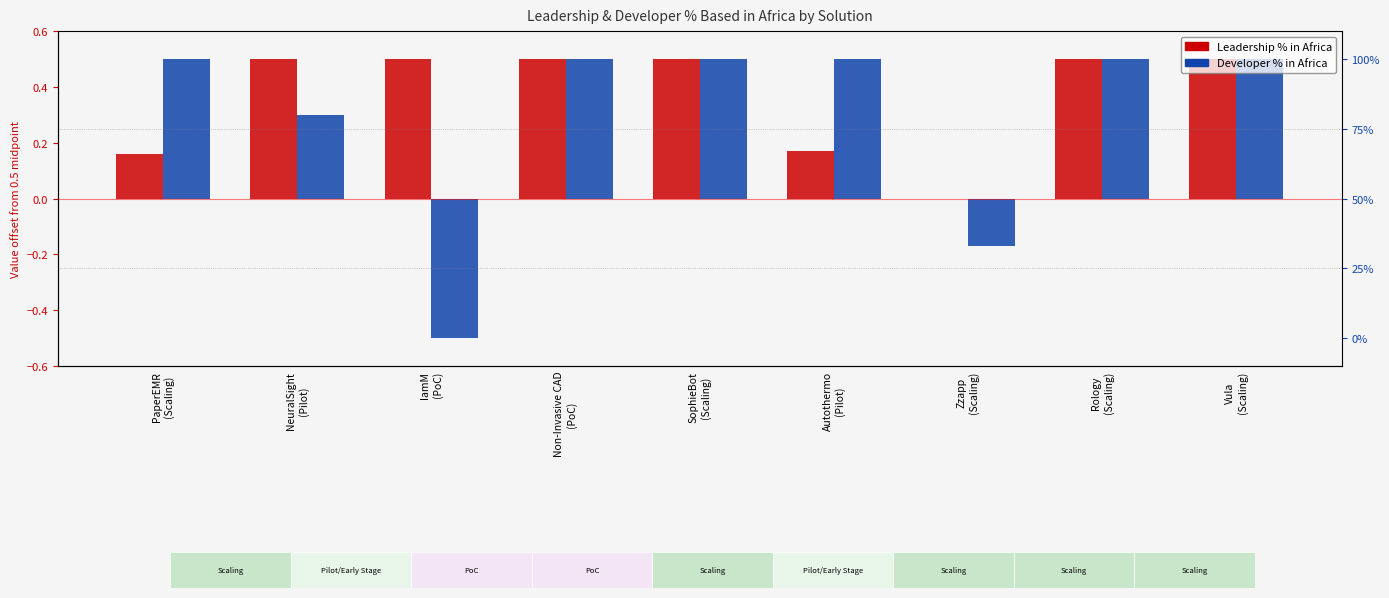

At which label is Leadership % in Africa closest to 0?

Zzapp
(Scaling)